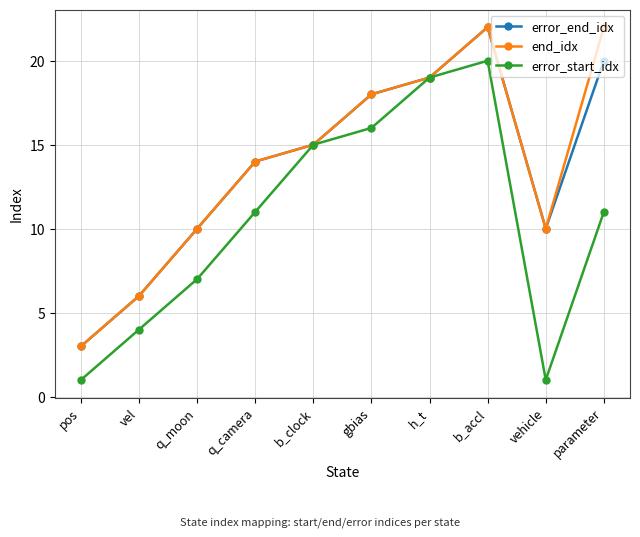

How many values in the error_end_idx series are below 15?

5